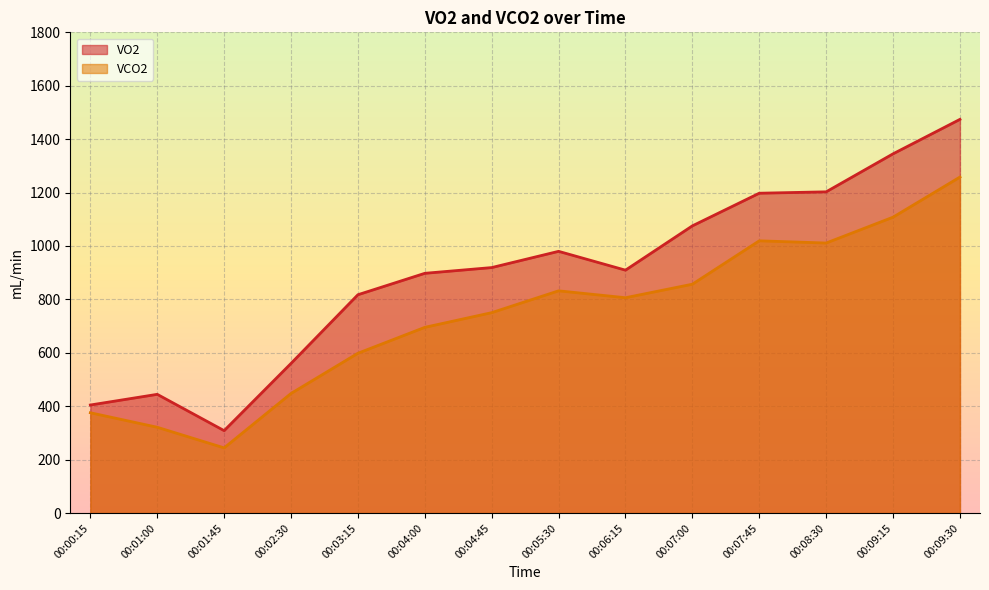

List the series in order of their peak value, highest first.

VO2, VCO2